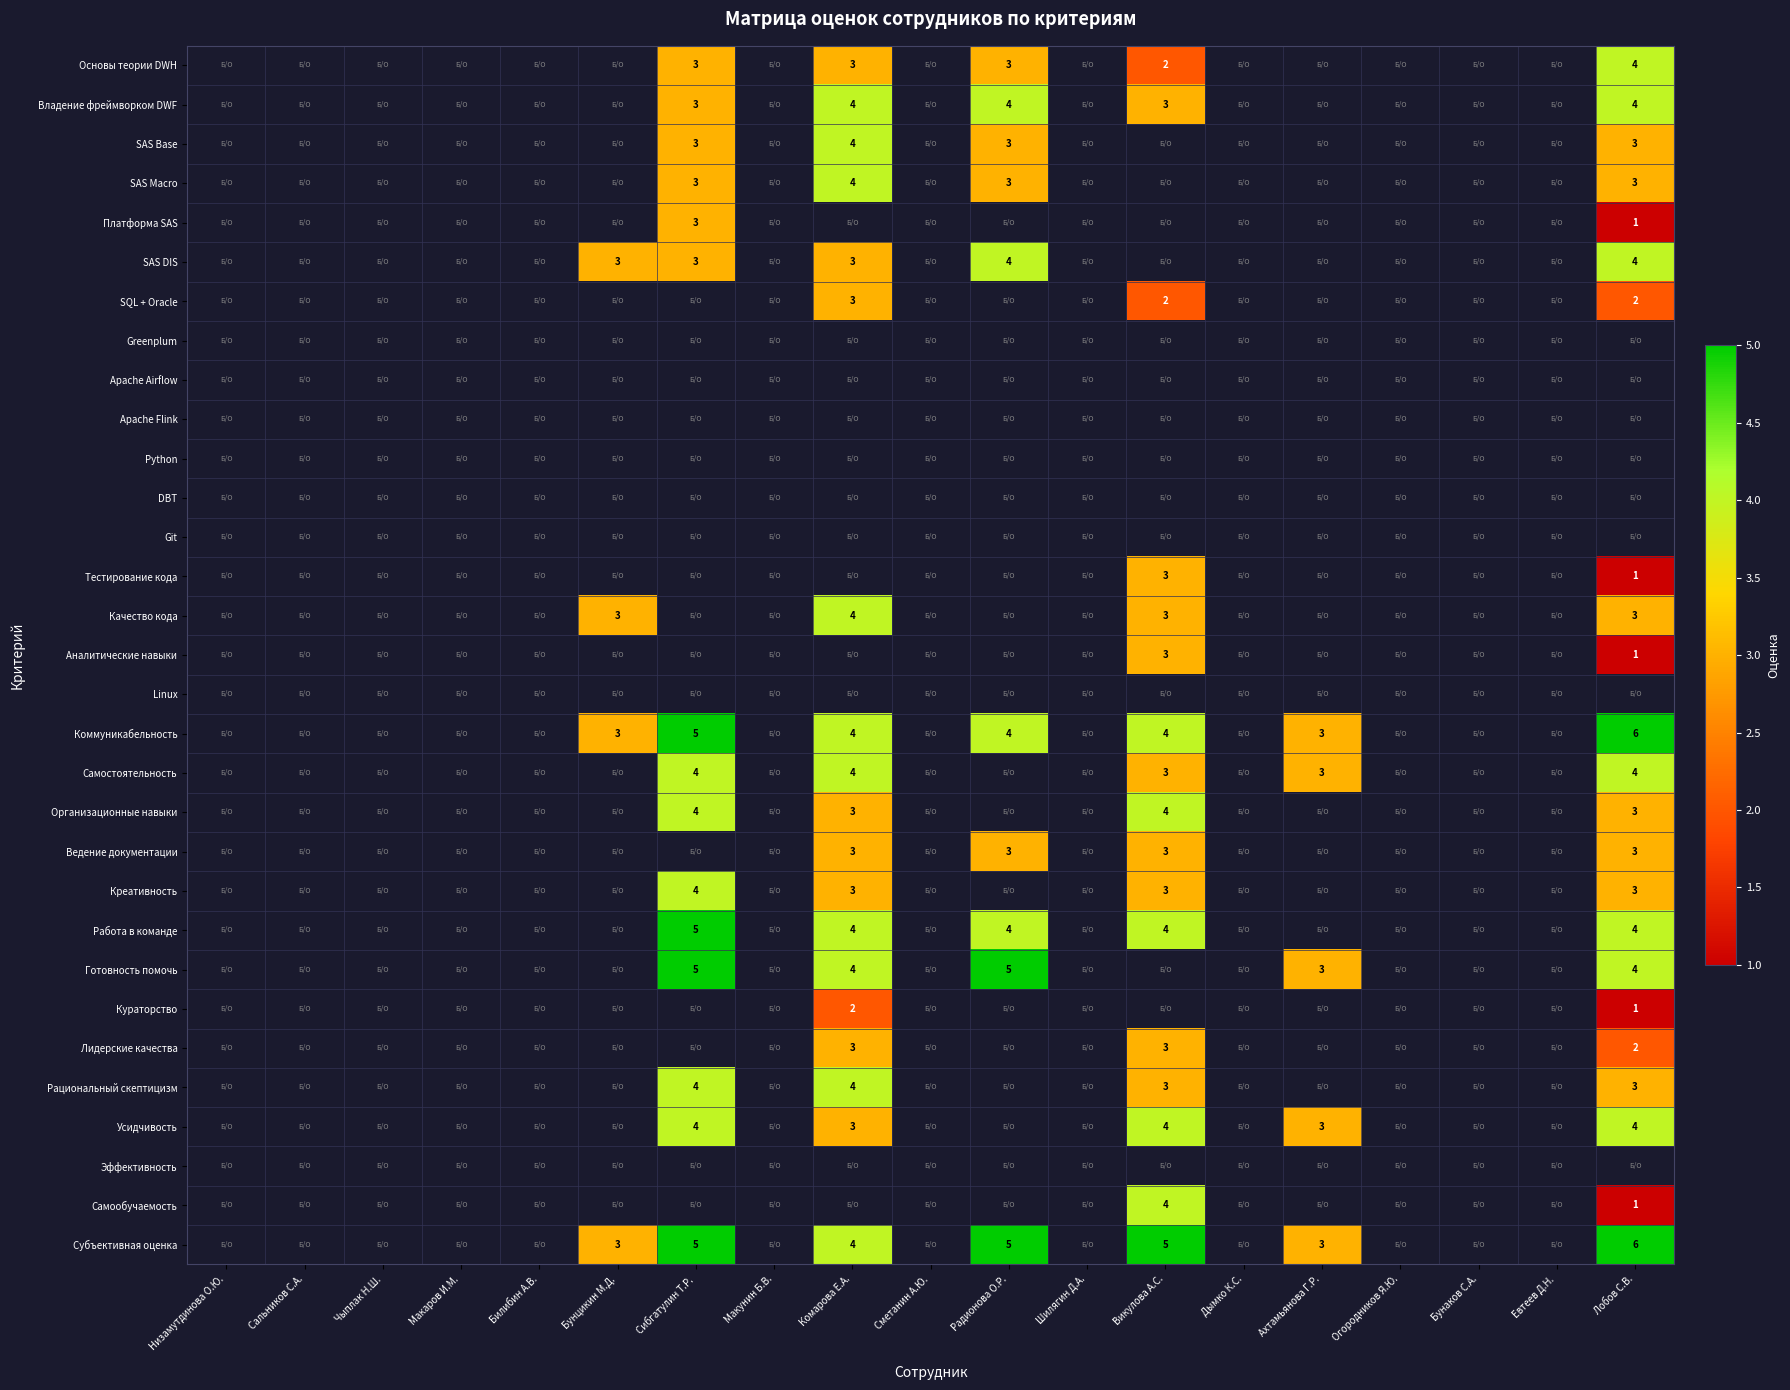

Count the number of data series in this chart.

31